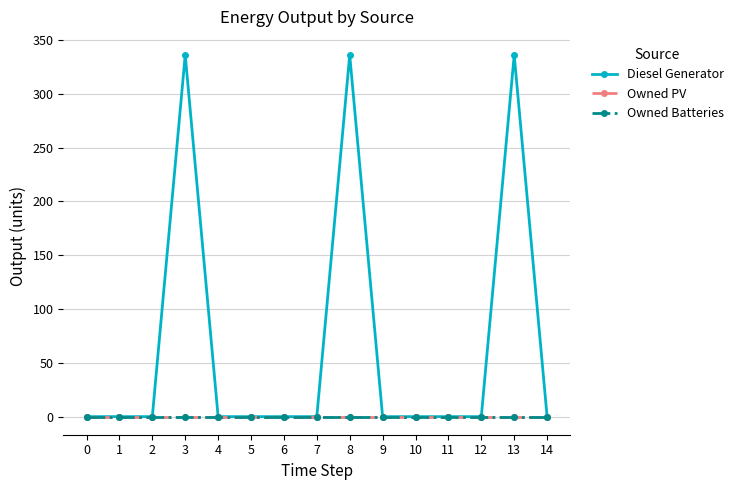

Is it true that Owned Batteries equals 0 at 14?

True